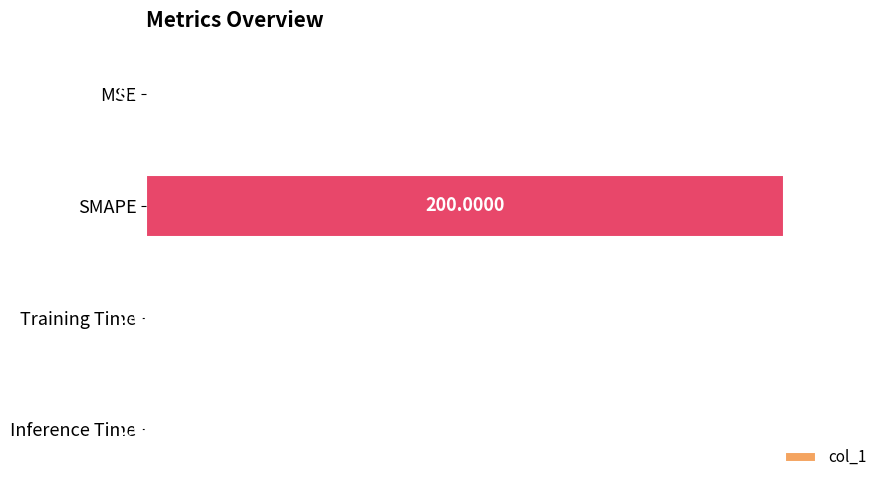

What is the change in value from SMAPE to Inference Time?

-1.0